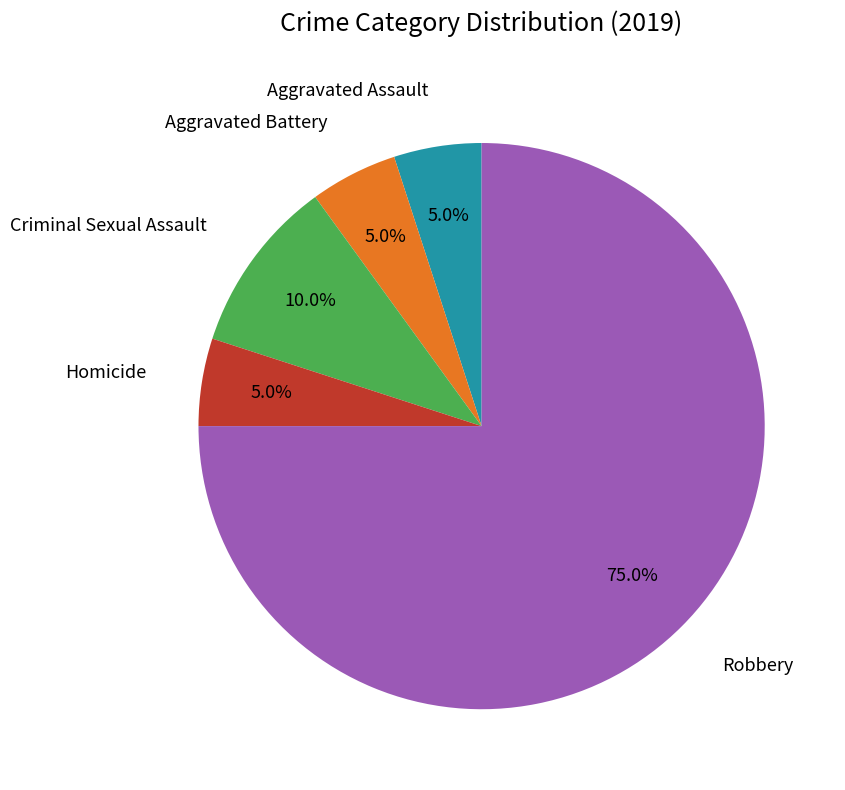

Does any single category account for the majority?

Yes